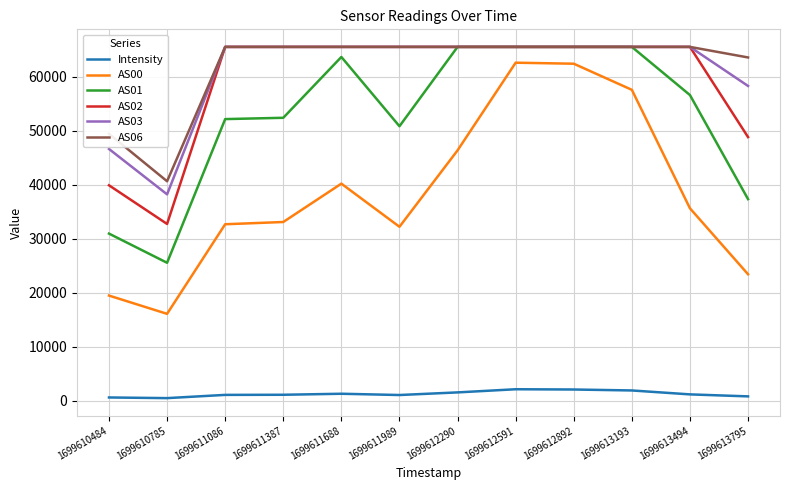

What is the sum of all AS02 values?

711304.0